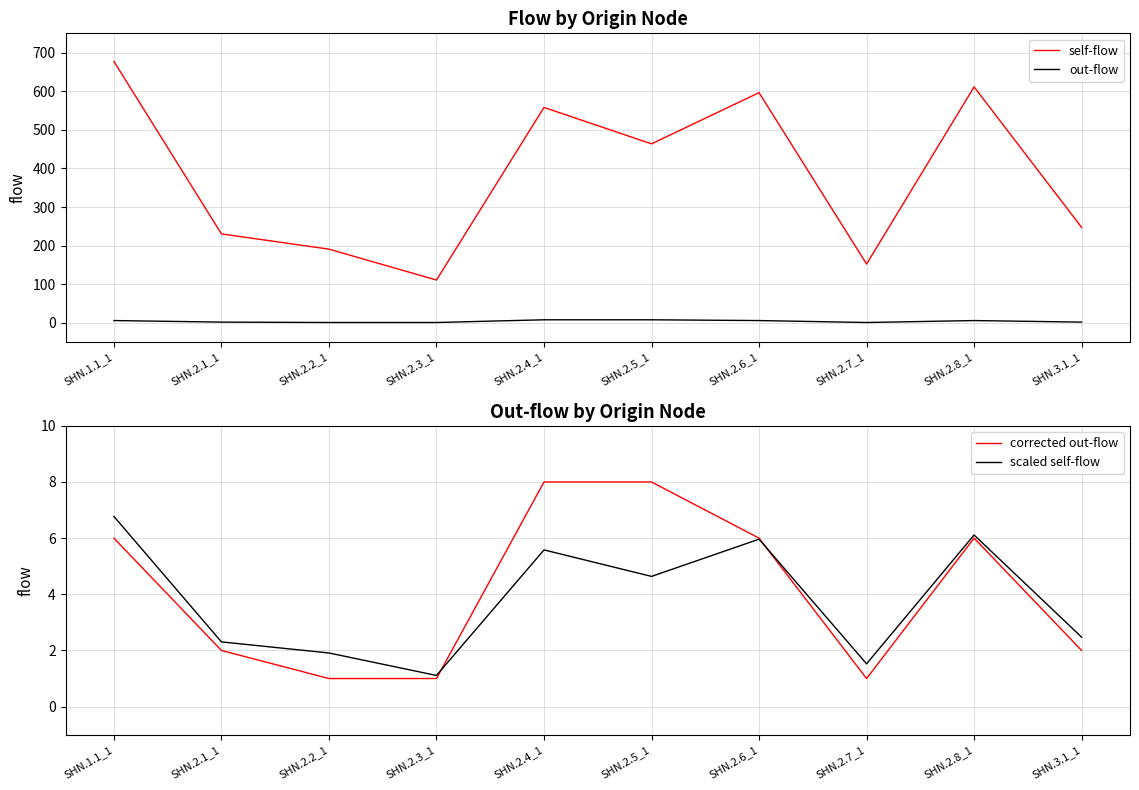

Which series has the largest total across all categories?

self-flow